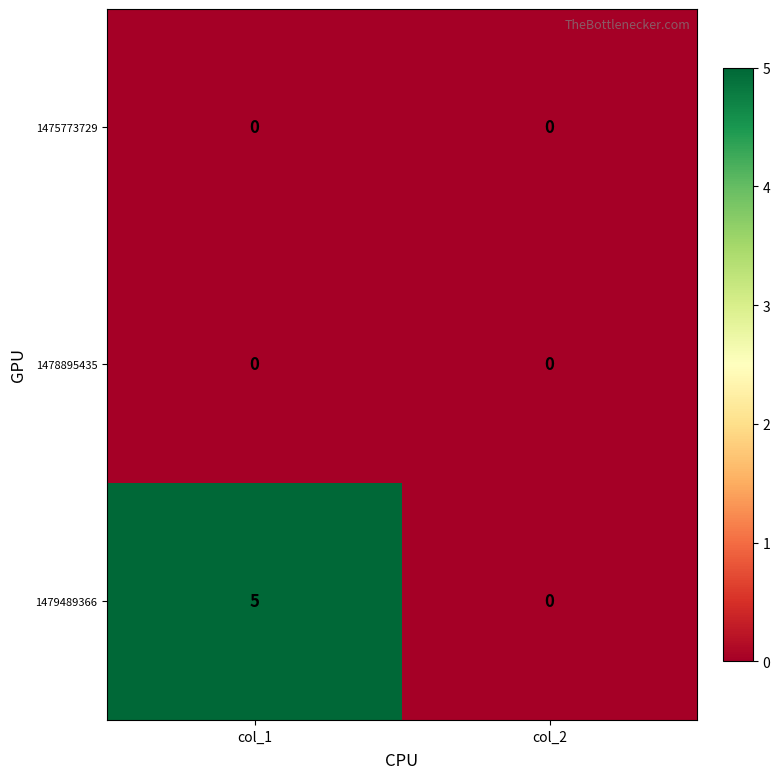

Reading right to left, list all the values displayed in this chart.

1475773729: col_2=0	col_1=0
1478895435: col_2=0	col_1=0
1479489366: col_2=0	col_1=5